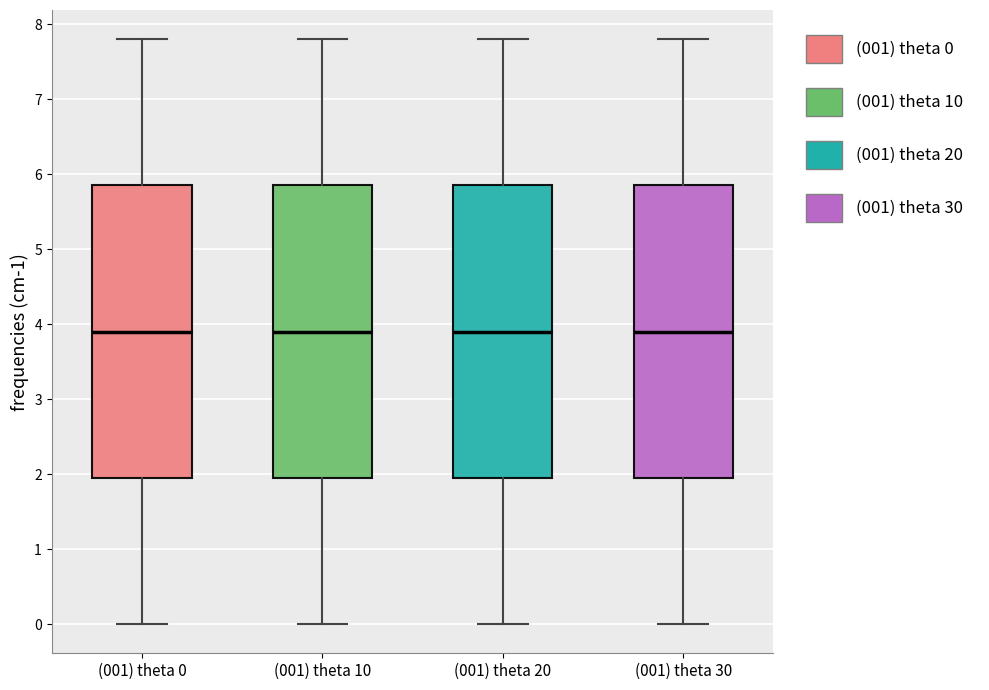

Reading left to right, read every box against the y-axis: the position of its median line, the range the box covers, and the ends of its whiskers. The values are not printed on the chart, so give them approximately, as read against the axis.

(001) theta 0: median 3.9, box 2.0 to 5.9, whiskers 0.0 to 7.8
(001) theta 10: median 3.9, box 2.0 to 5.9, whiskers 0.0 to 7.8
(001) theta 20: median 3.9, box 2.0 to 5.9, whiskers 0.0 to 7.8
(001) theta 30: median 3.9, box 2.0 to 5.9, whiskers 0.0 to 7.8